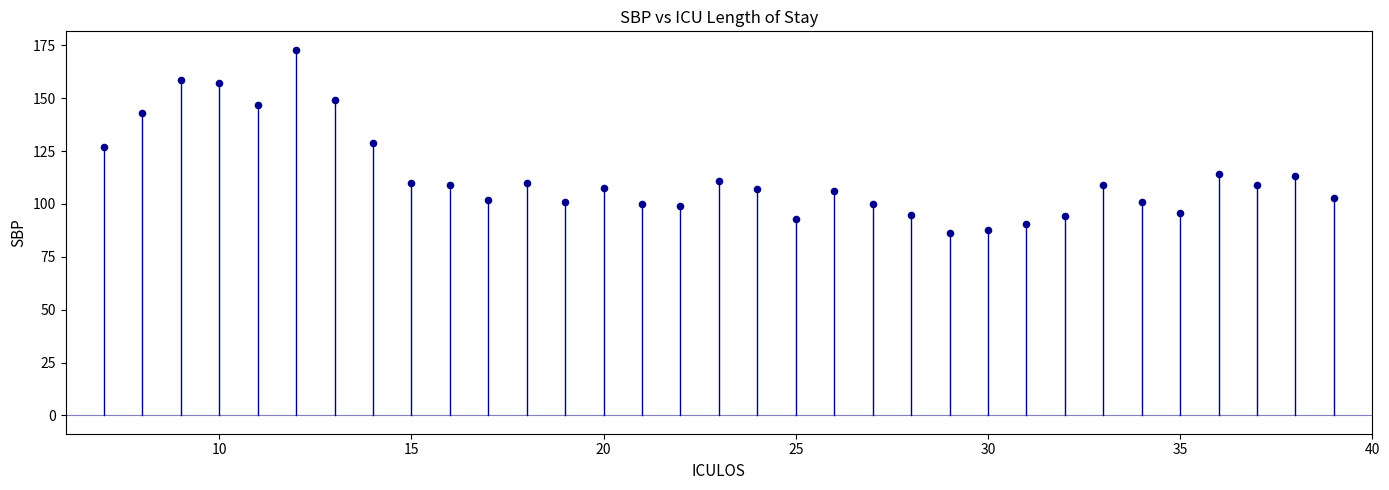

What is the range of Y values (max minus min)?

86.5